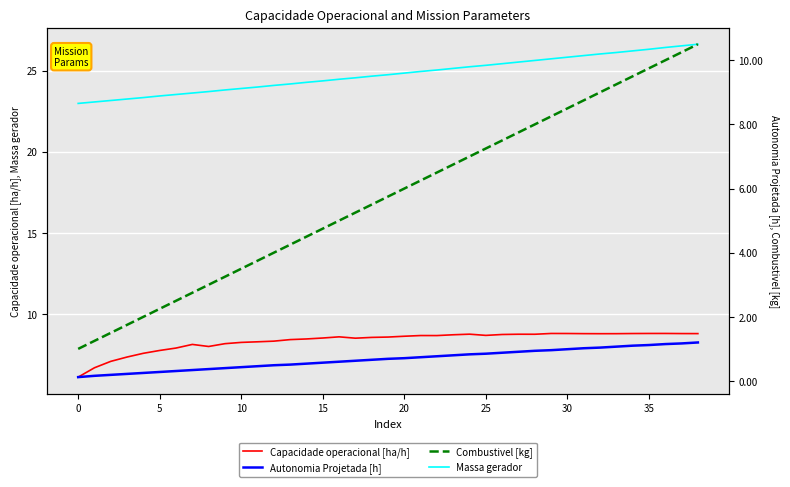

How many series are shown in this chart?

4